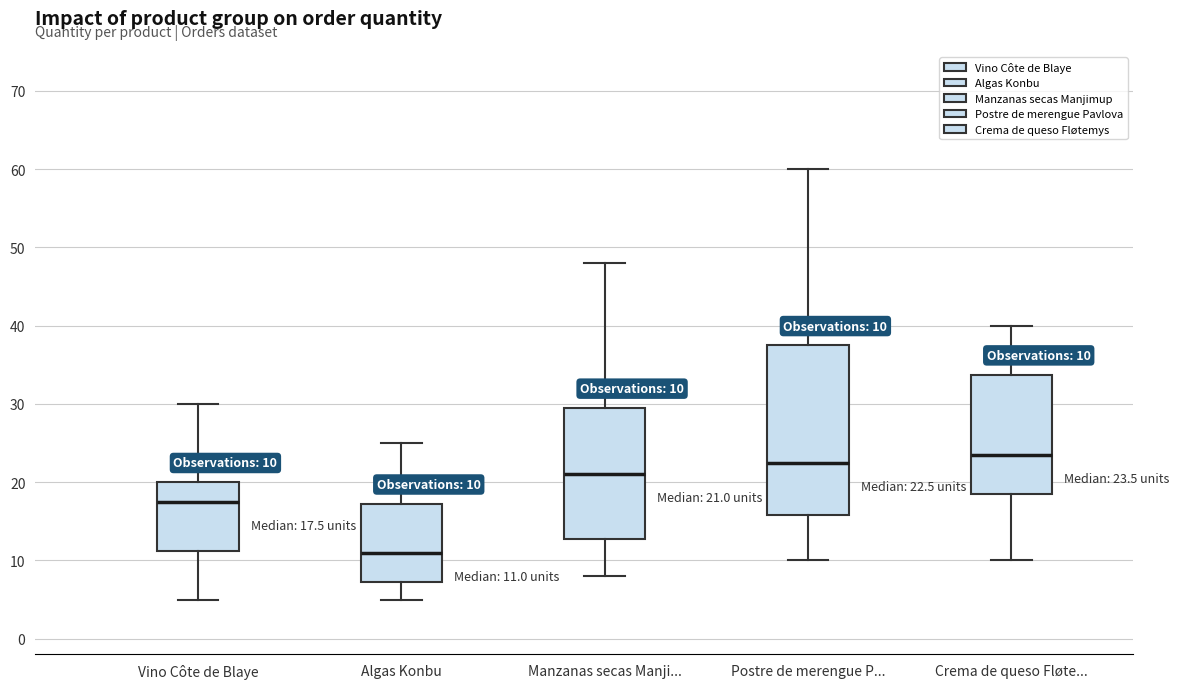

Which box has the lowest median line?

Algas Konbu